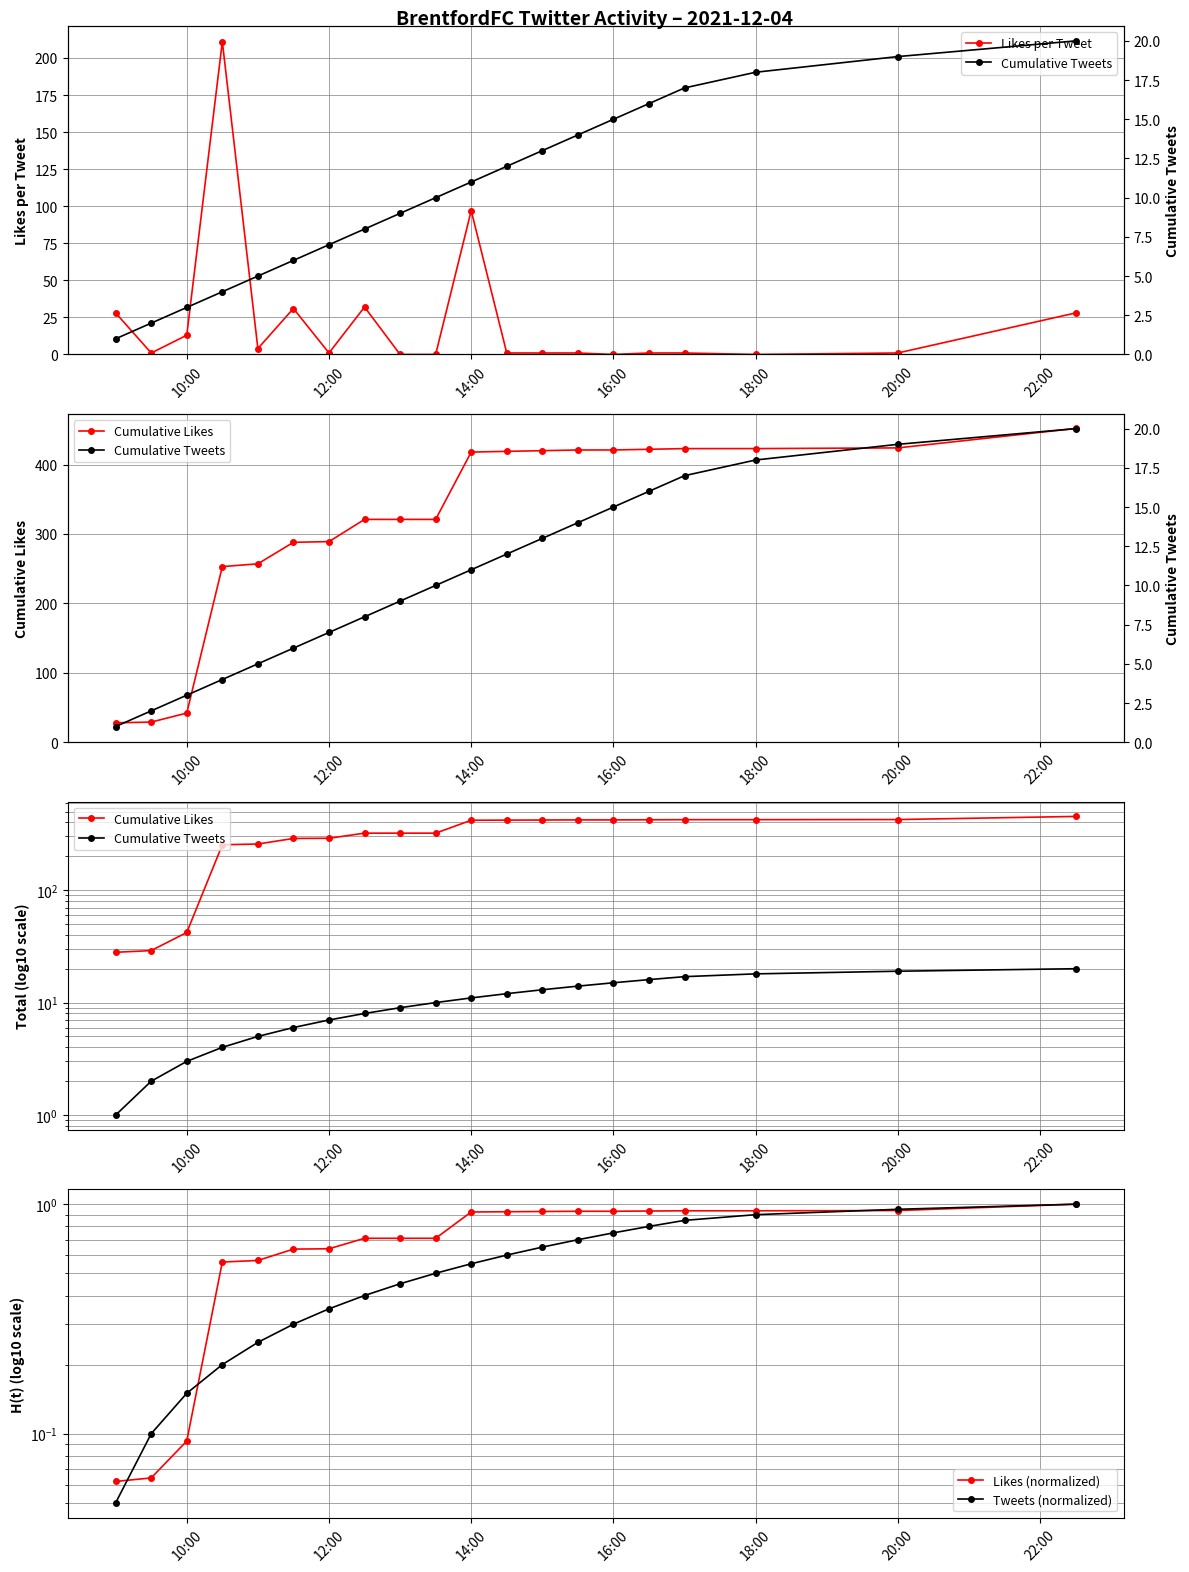

True or false: Cumulative Likes and Tweets (normalized) cross at least once.

False